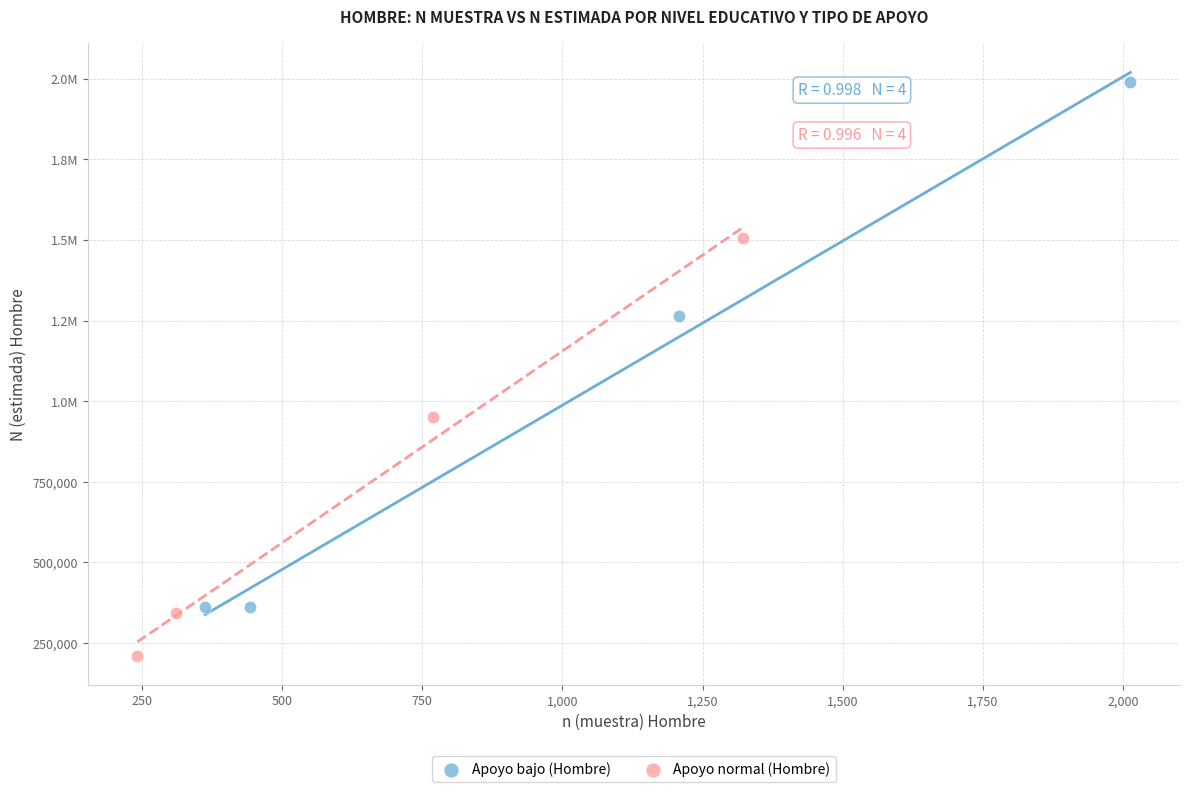

What are all the series names shown in the legend?

Apoyo bajo (Hombre), Apoyo normal (Hombre)